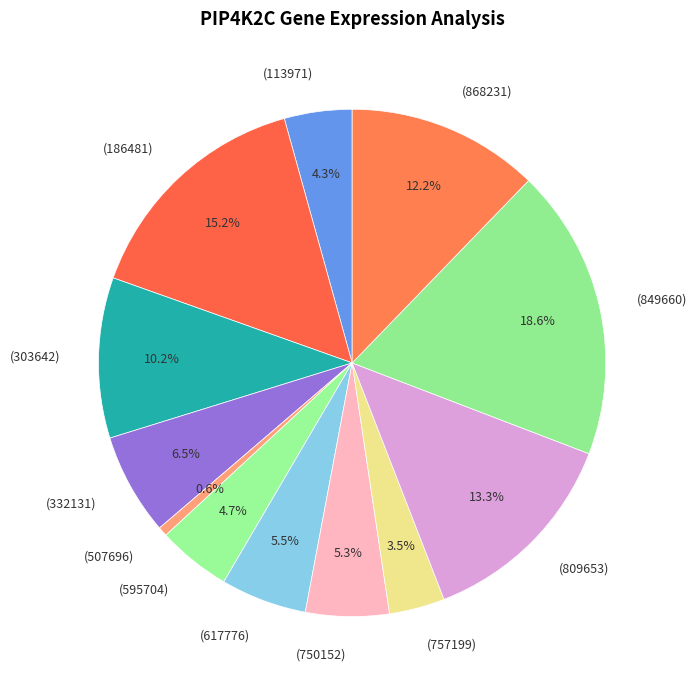

Does (750152) represent more than half of the total?

No